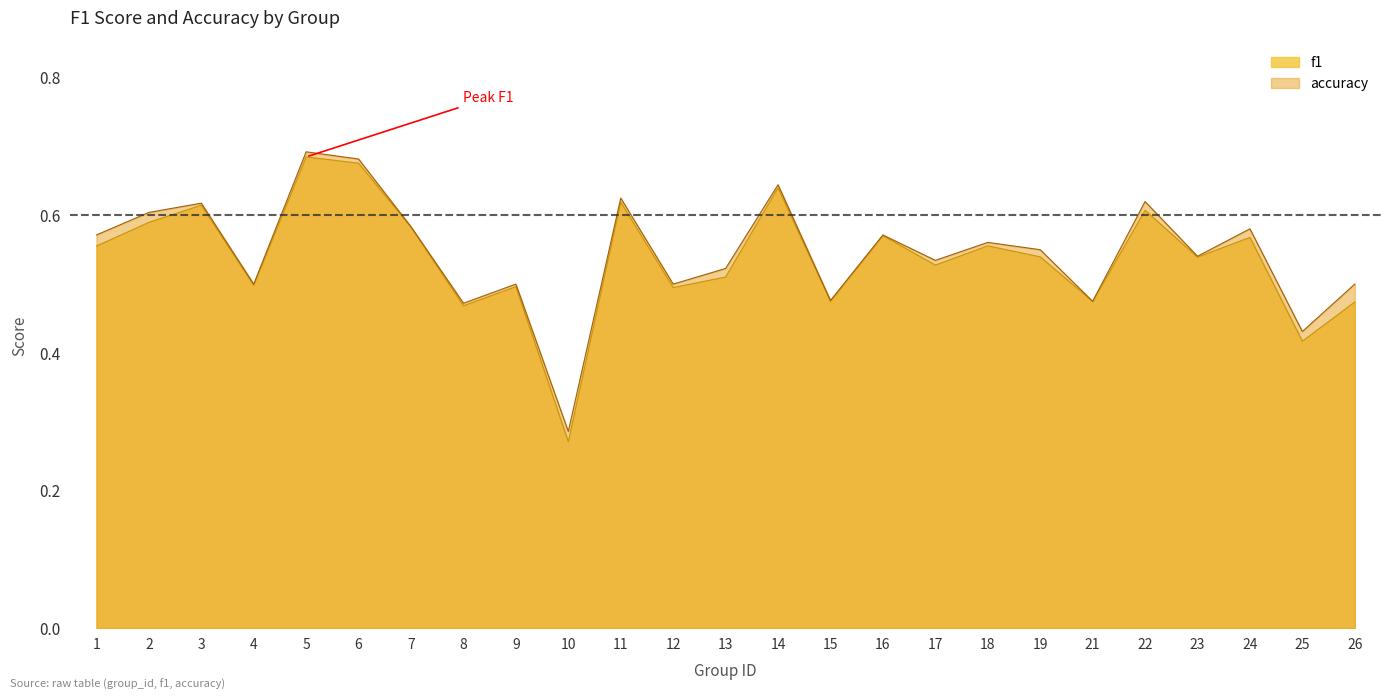

Rank the series at 7 from highest to lowest value.

accuracy, f1